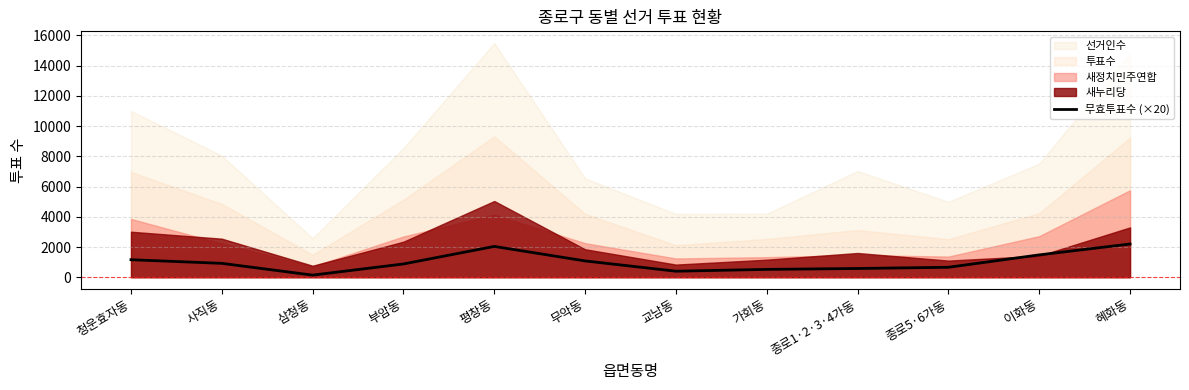

How many points are higher than both their immediate neighbors (excluding endpoints)?

1